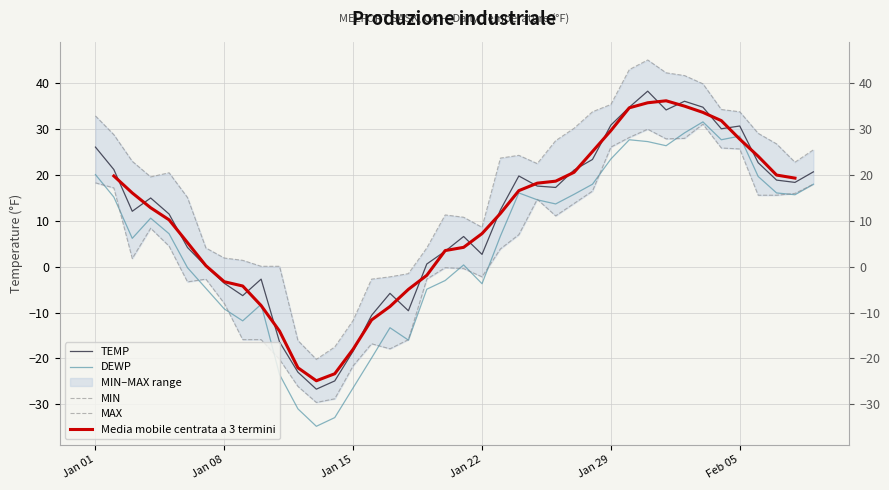

At which label does TEMP reach its peak?

2024-01-31